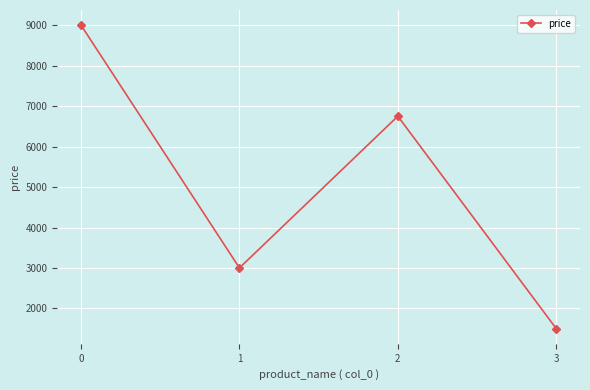

What is the difference between the values at 1 and 2?

3750